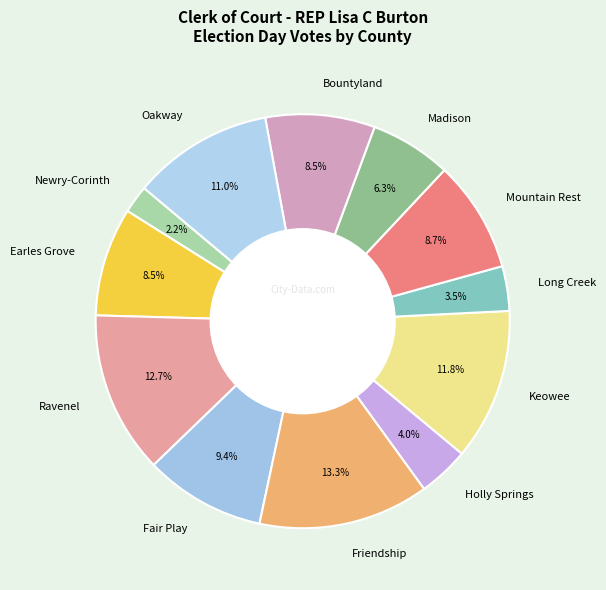

True or false: Oakway accounts for 1% of the total.

False